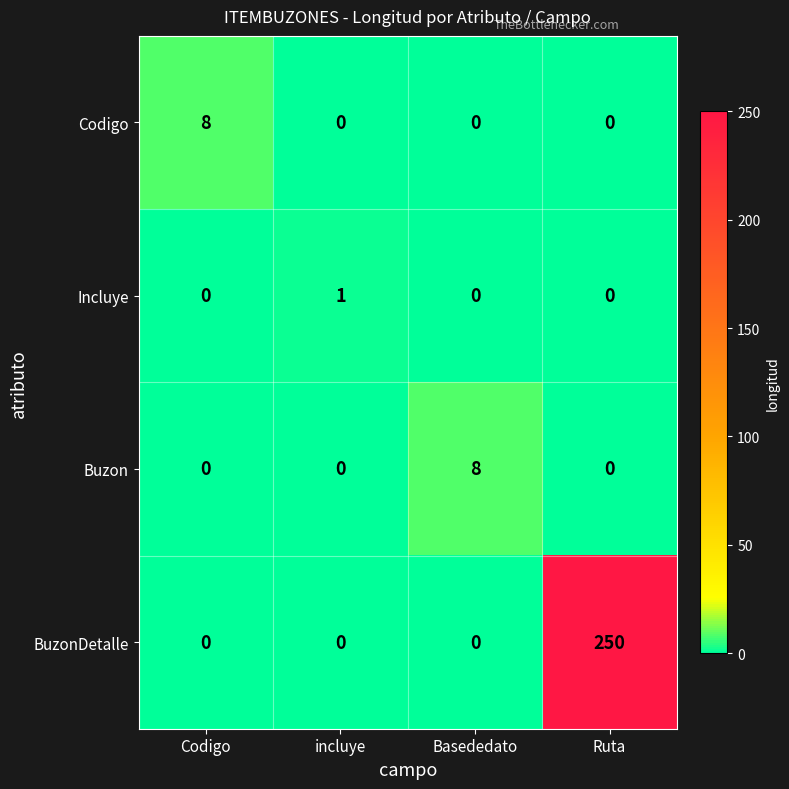

Which series has the largest total across all categories?

BuzonDetalle